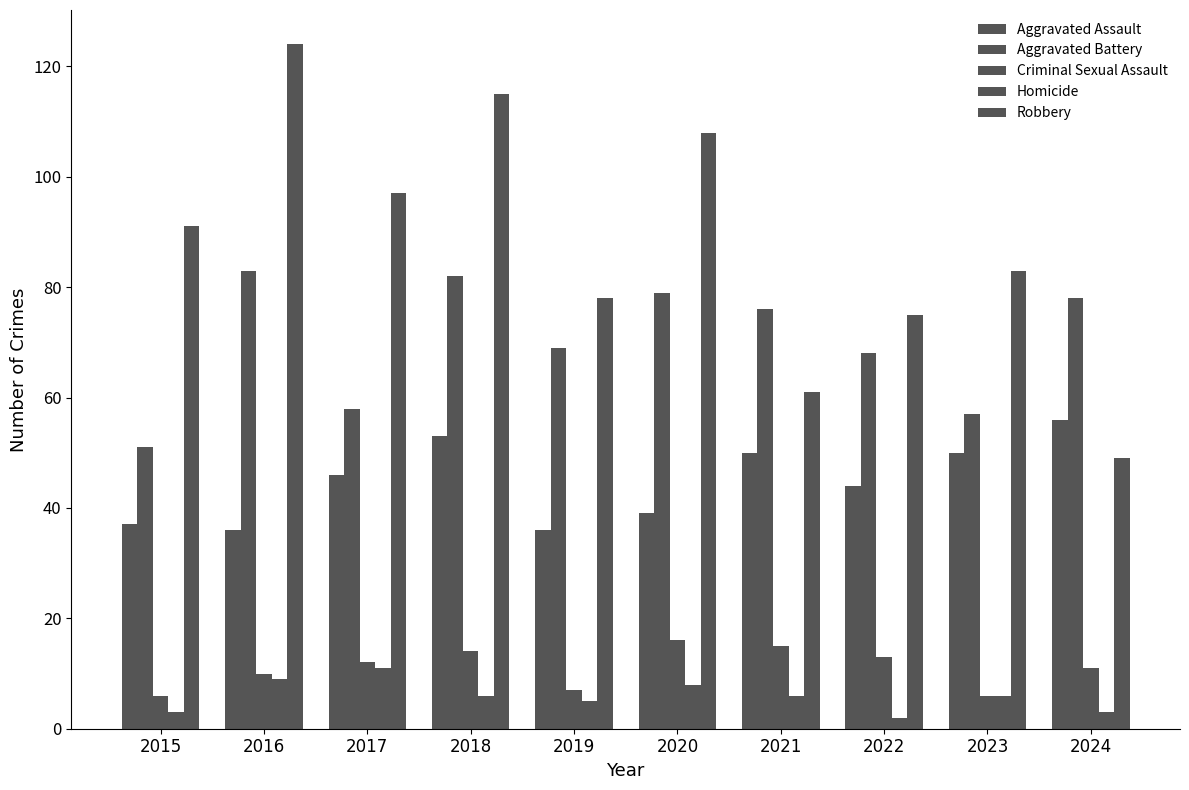

Reading left to right, transcribe all the data shown in this chart.

Aggravated Assault: 37	36	46	53	36	39	50	44	50	56
Aggravated Battery: 51	83	58	82	69	79	76	68	57	78
Criminal Sexual Assault: 6	10	12	14	7	16	15	13	6	11
Homicide: 3	9	11	6	5	8	6	2	6	3
Robbery: 91	124	97	115	78	108	61	75	83	49